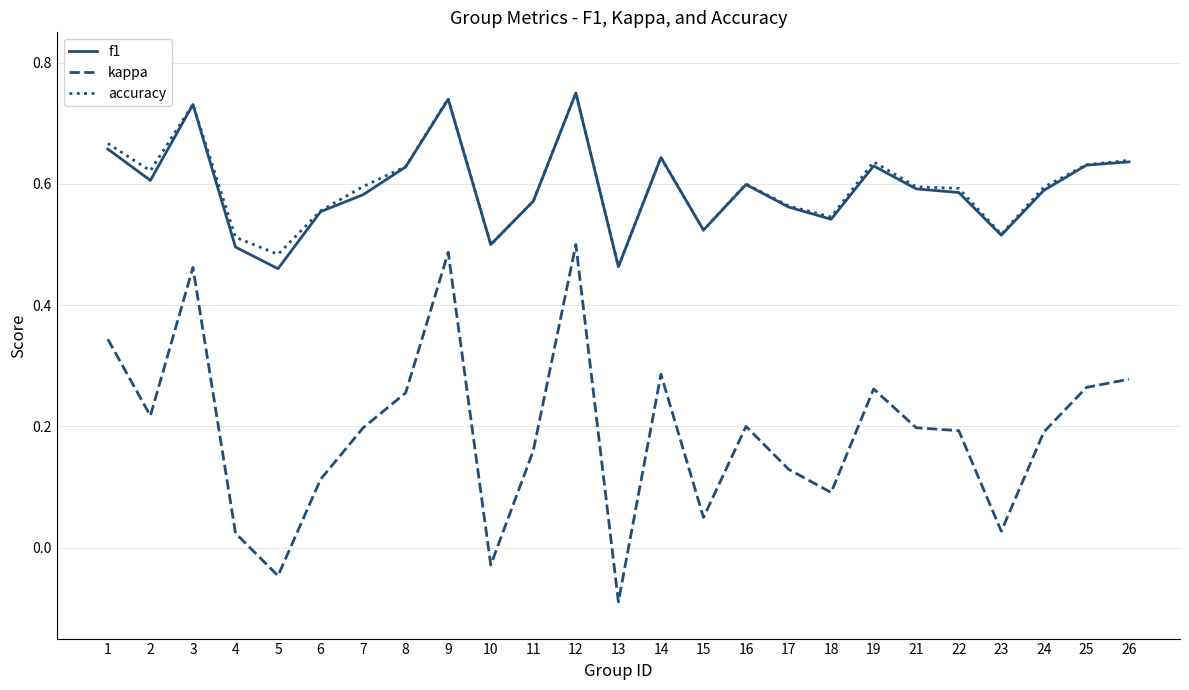

True or false: accuracy and kappa intersect in this chart.

False